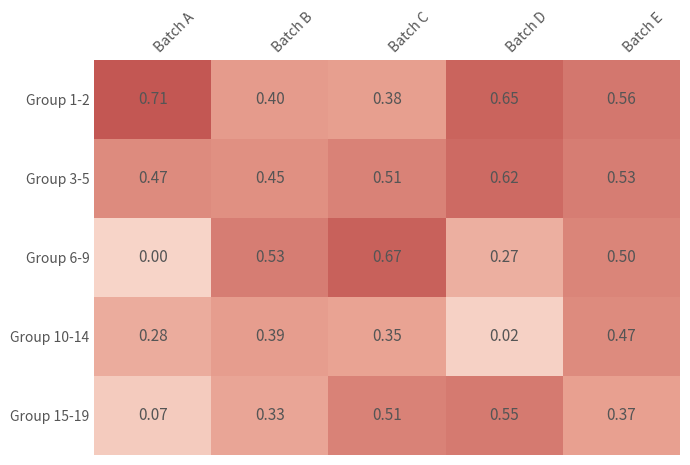

At which label is Group 10-14 closest to 0?

Batch D